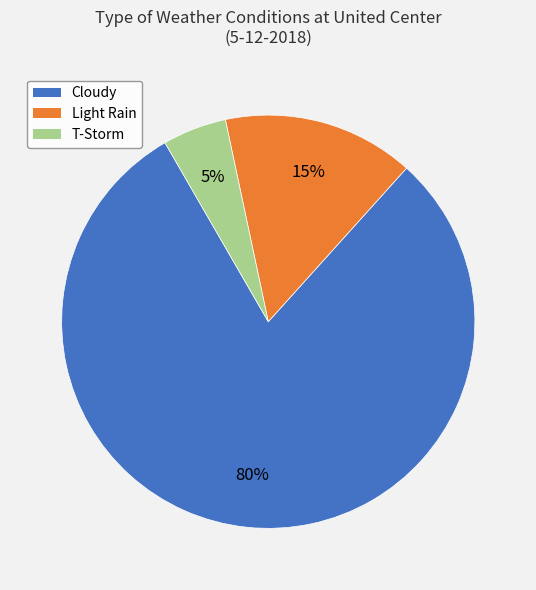

Count the number of slices in the pie.

3